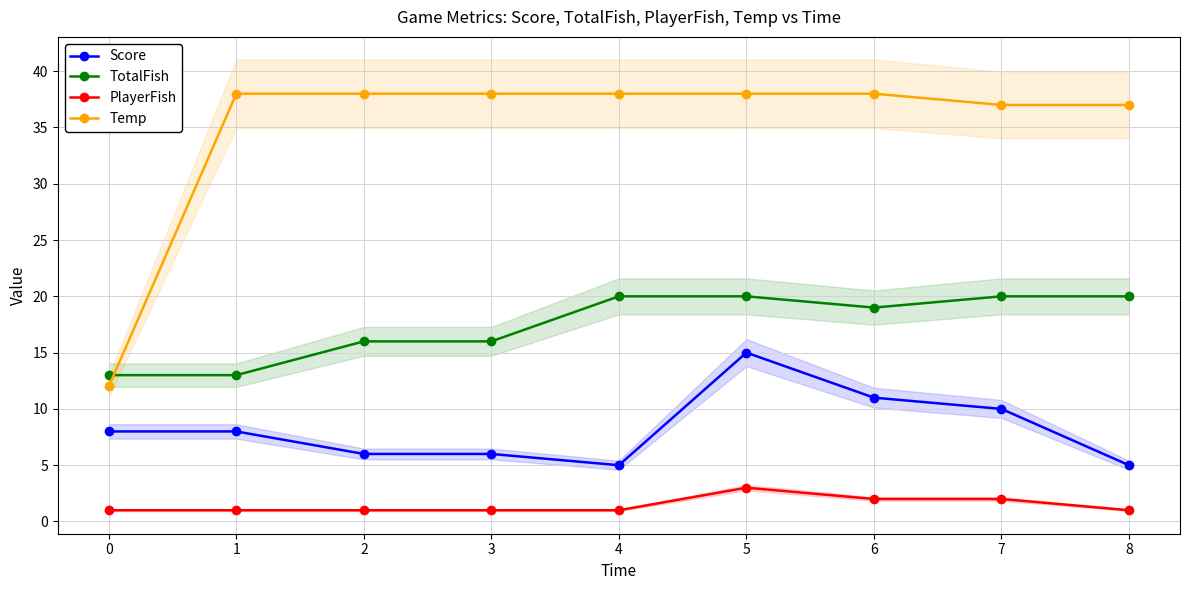

Does the chart display data point markers on the line(s)?

Yes